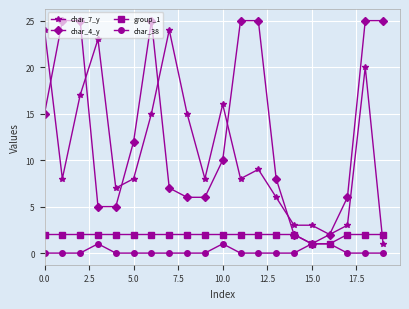

What are all the series names shown in the legend?

char_7_y, char_4_y, group_1, char_38